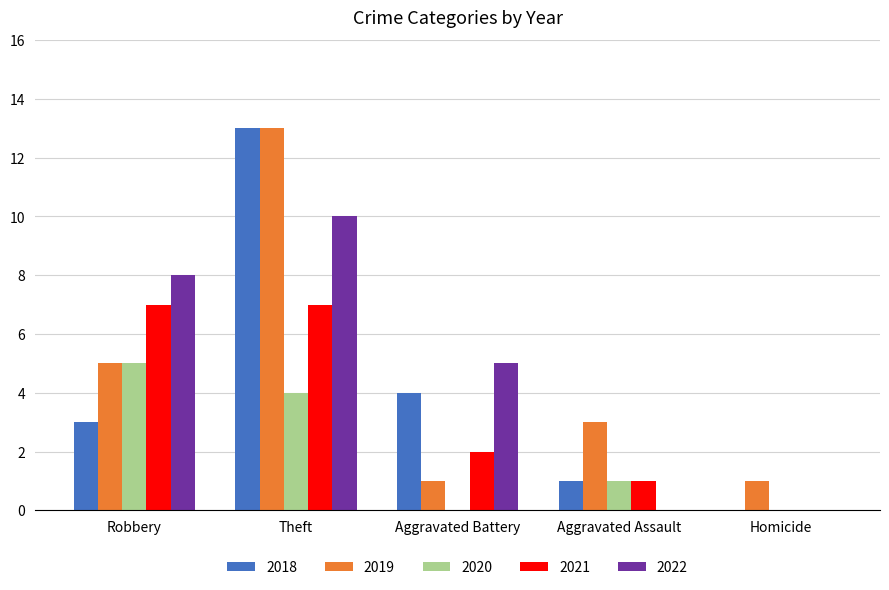

At which category is the sum across all series the highest?

Theft